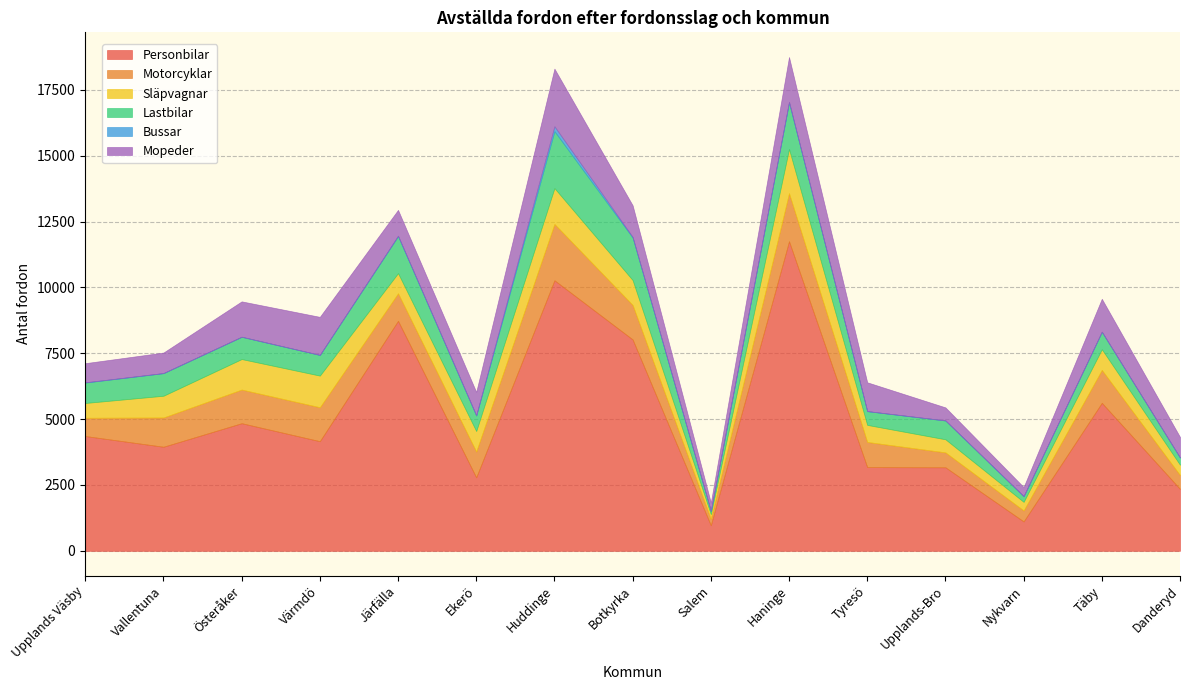

What position from the left is Järfälla?

5